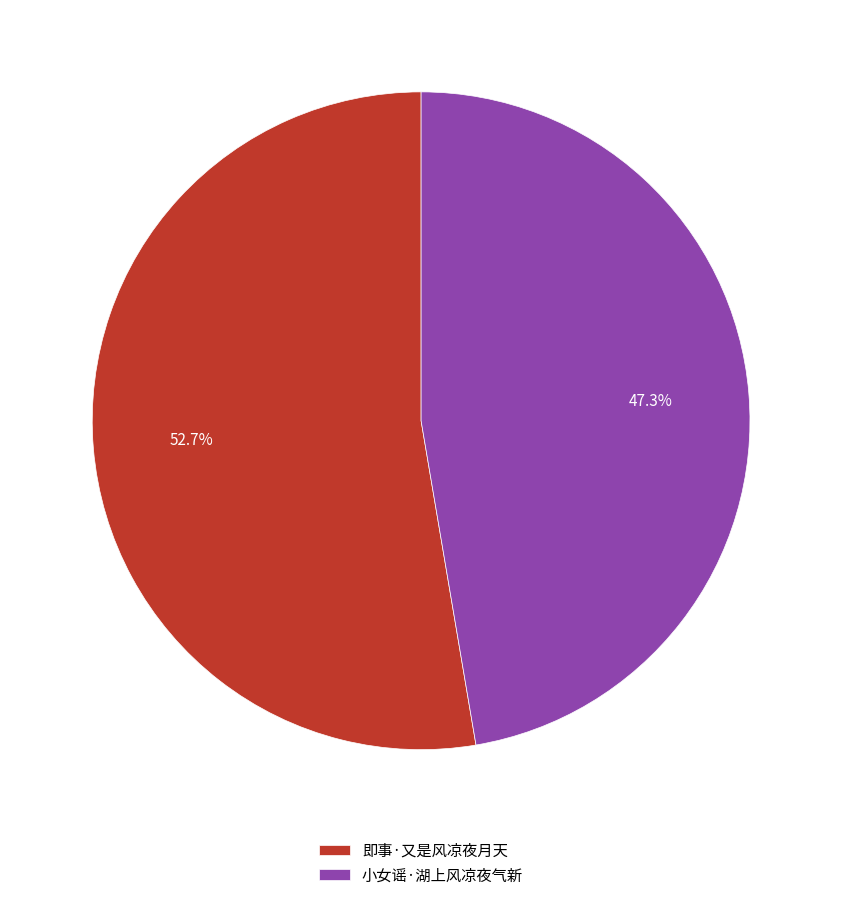

Which has a higher value, 即事·又是风凉夜月天 or 小女谣·湖上风凉夜气新?

即事·又是风凉夜月天